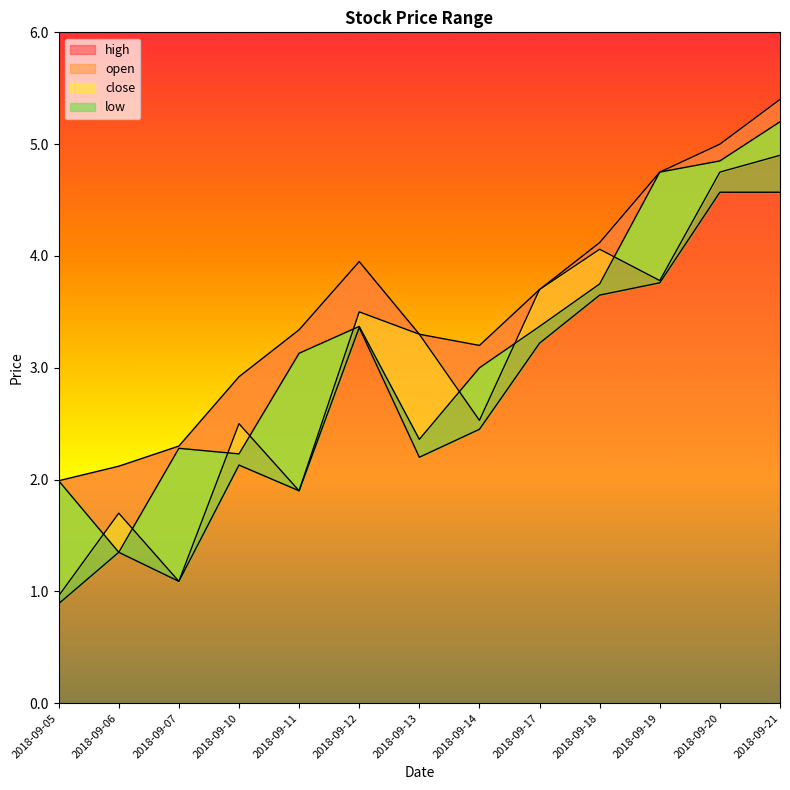

In open, how many points are lower than both neighbors (excluding endpoints)?

4